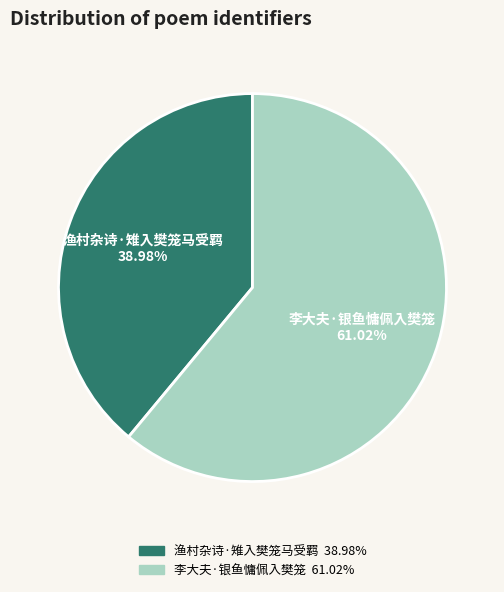

Is 李大夫·银鱼慵佩入樊笼 the majority of the pie?

Yes